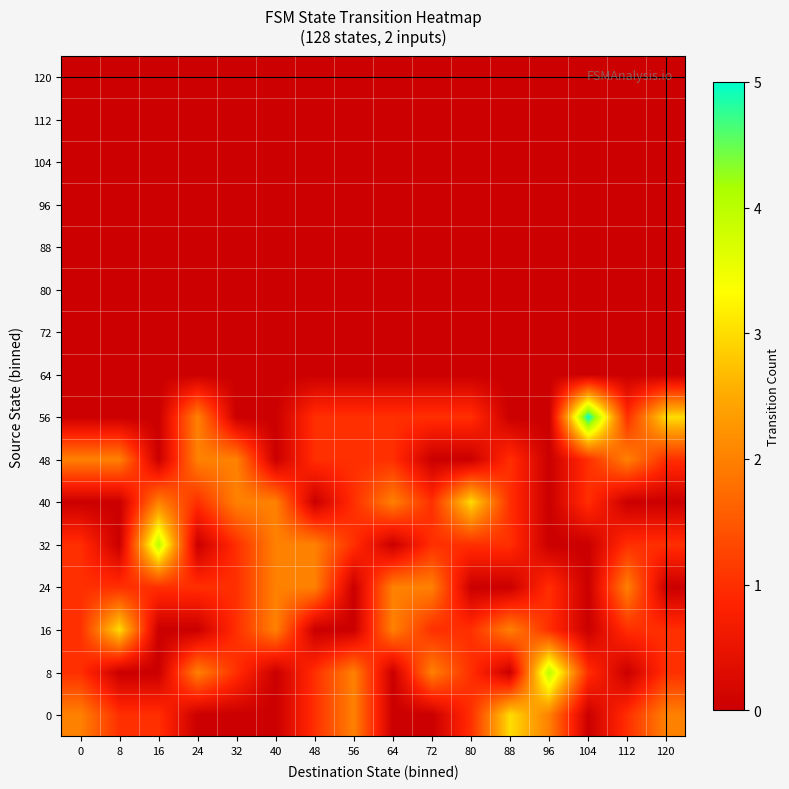

At which category does the chart reach its peak across all series?

104